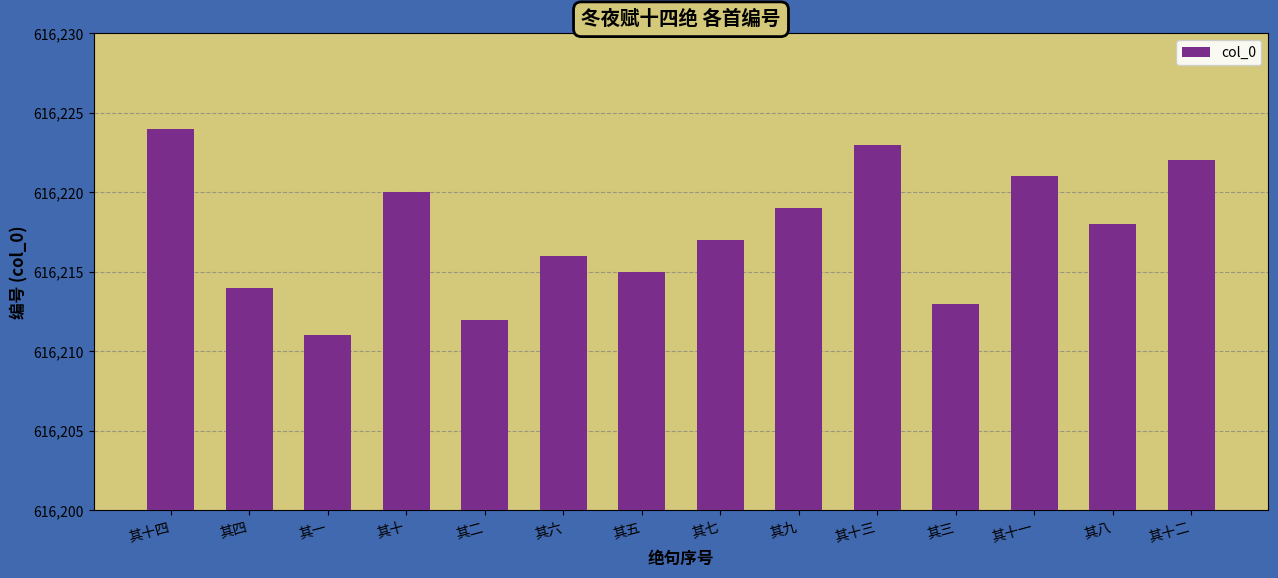

Read the value at 其十三, to the nearest 5.

616225